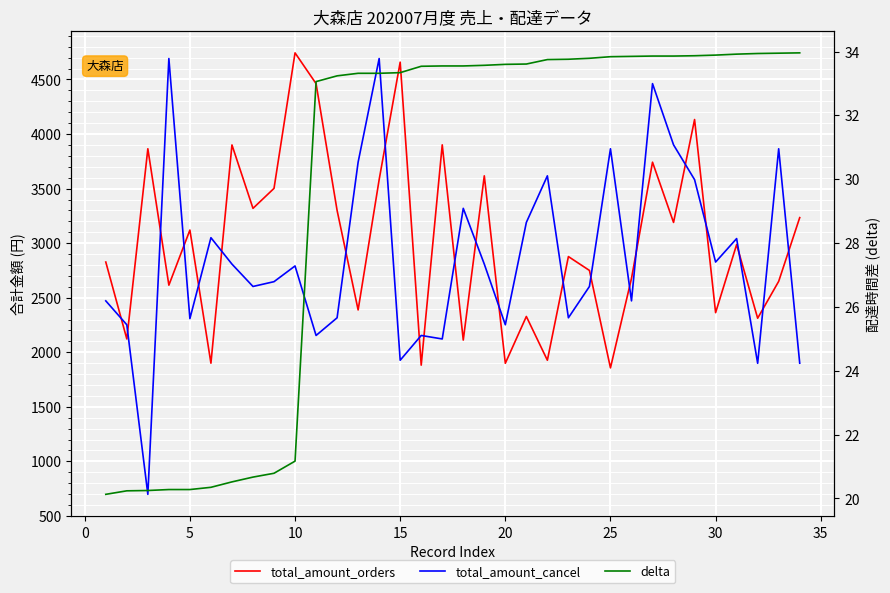

Is it true that delta equals 52.9 at 25?

False